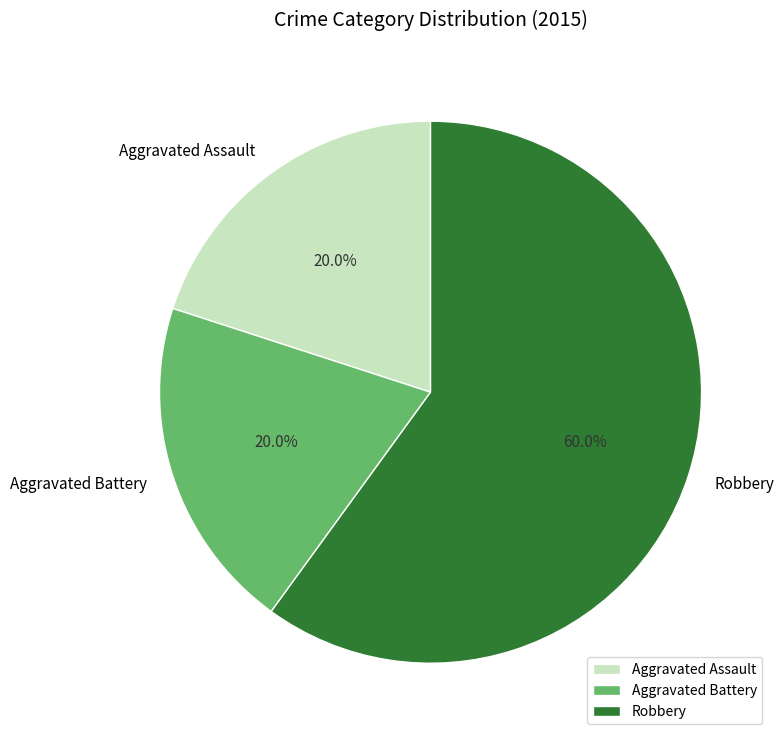

Count the number of slices in the pie.

3